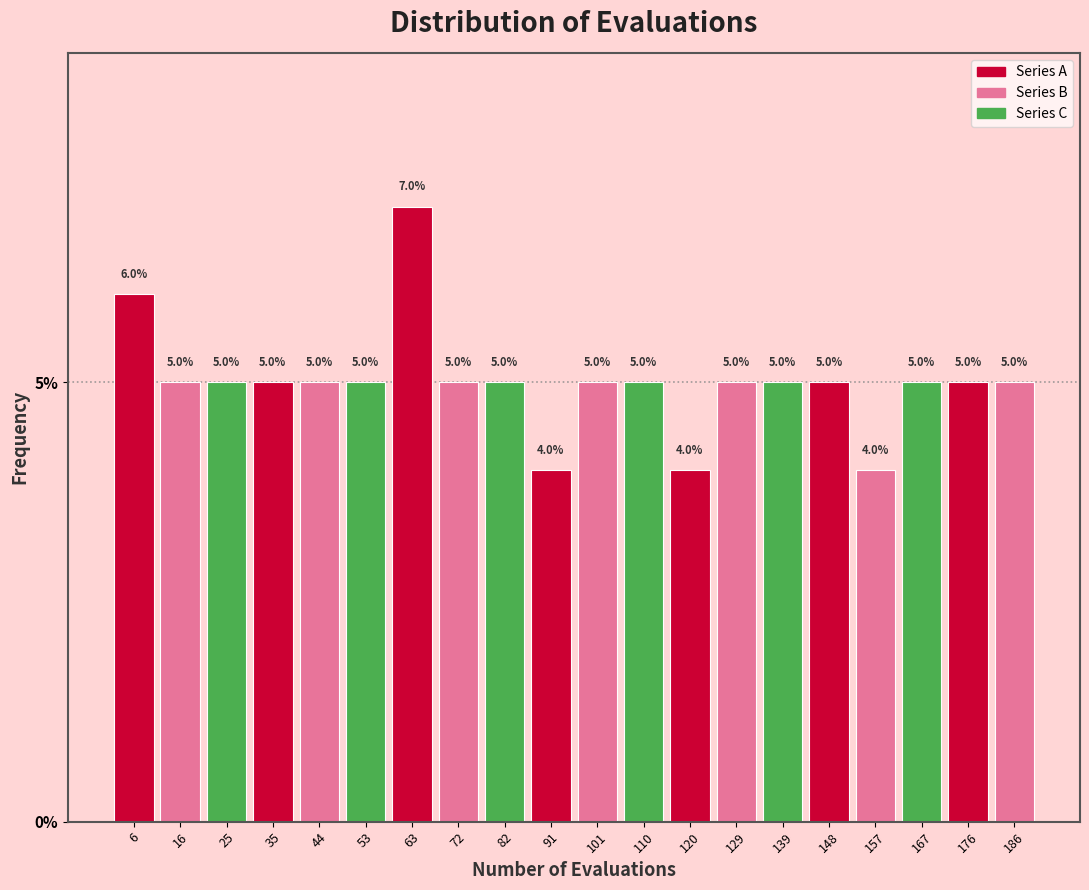

Reading left to right, transcribe this chart: for each bar, give the range it covers on the x-axis and its height. The bar edges are not printed on the chart, so give them approximately, as read against the axis.

2 to 11: 6.0
11 to 21: 5.0
21 to 30: 5.0
30 to 40: 5.0
40 to 49: 5.0
49 to 59: 5.0
59 to 68: 7.0
68 to 78: 5.0
78 to 87: 5.0
87 to 97: 4.0
97 to 106: 5.0
106 to 115: 5.0
115 to 125: 4.0
125 to 134: 5.0
134 to 144: 5.0
144 to 153: 5.0
153 to 163: 4.0
163 to 172: 5.0
172 to 182: 5.0
182 to 191: 5.0